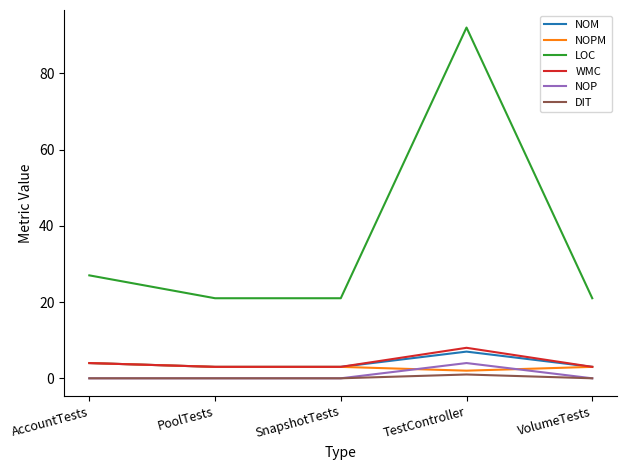

At which category is the sum across all series the highest?

TestController